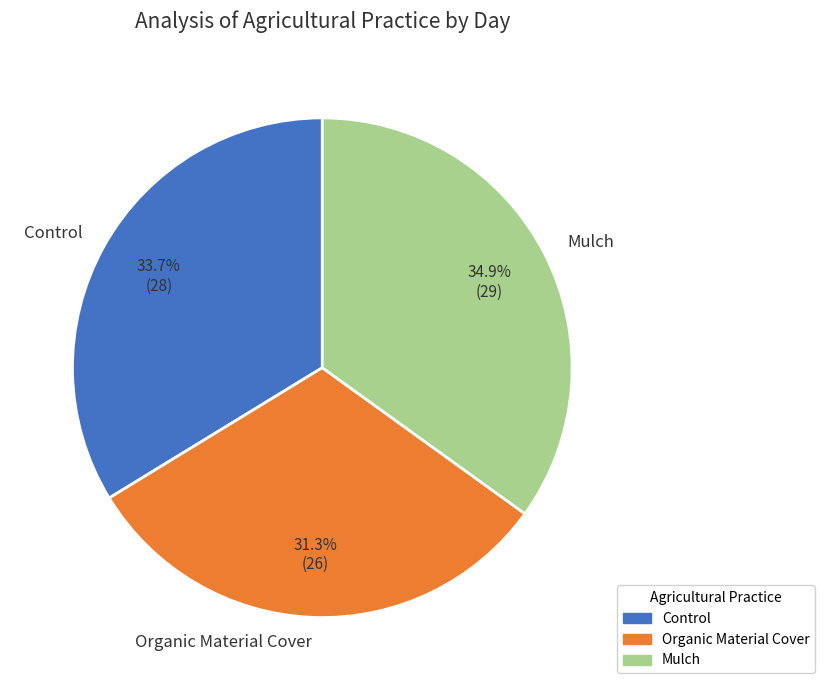

Which slice is the largest?

Mulch